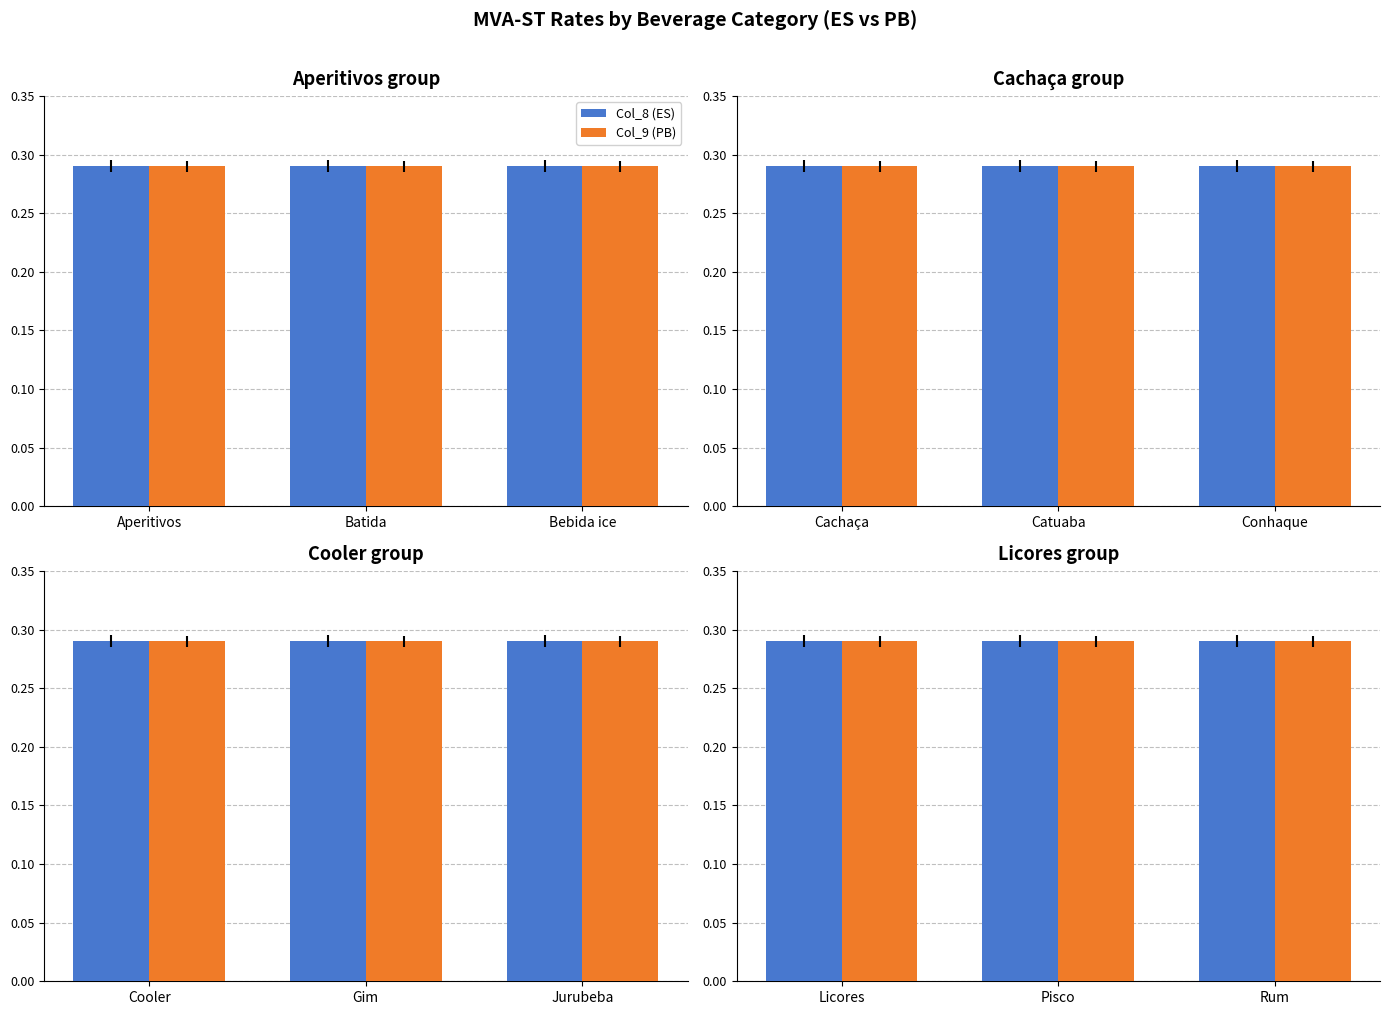

What is the average value of the Col_9 (PB) series?

0.3